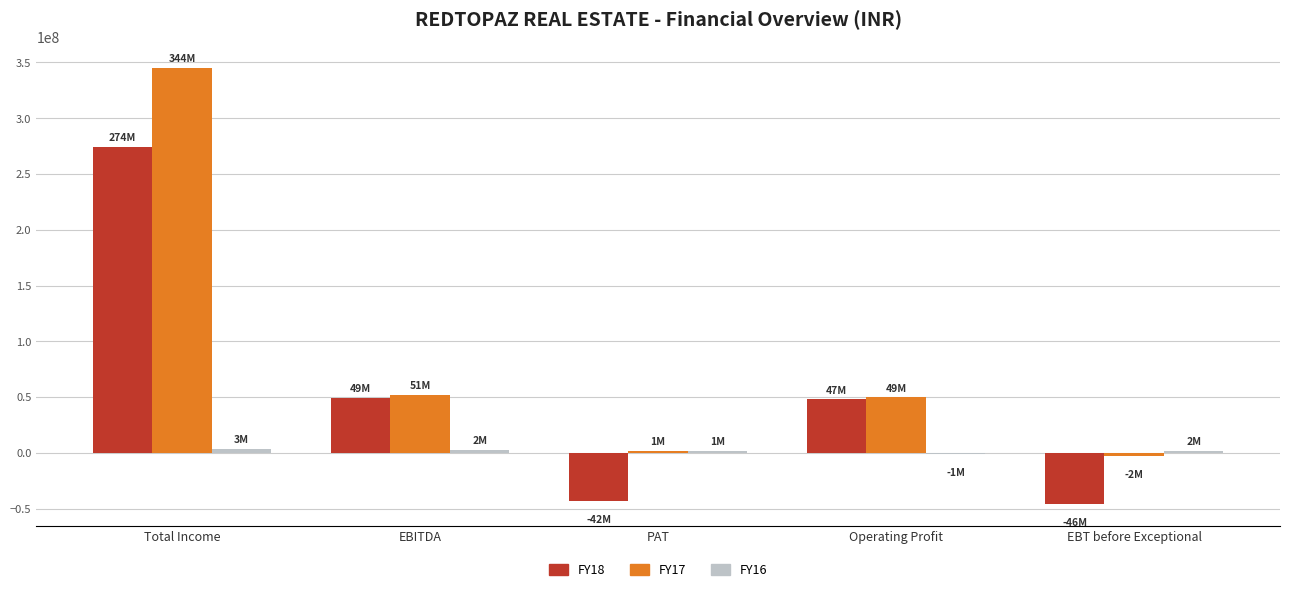

Which label corresponds to the largest value in the chart?

Total Income